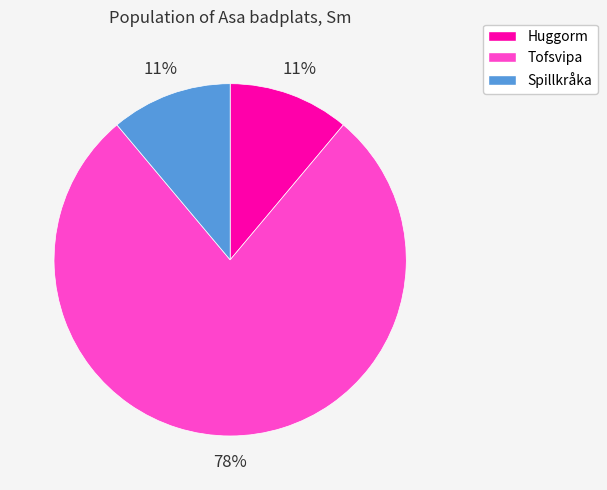

What is the majority slice?

Tofsvipa